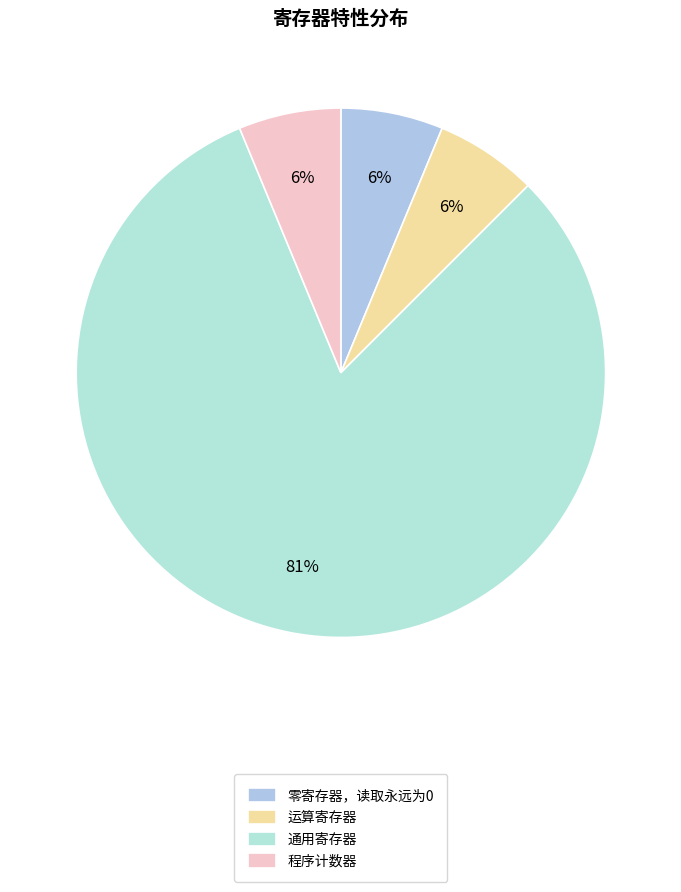

Count the number of slices in the pie.

4